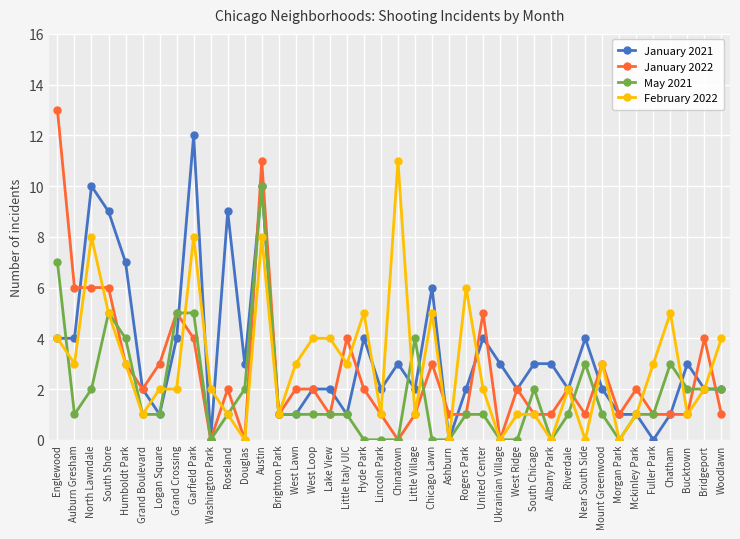

Which series has the largest total across all categories?

January 2021